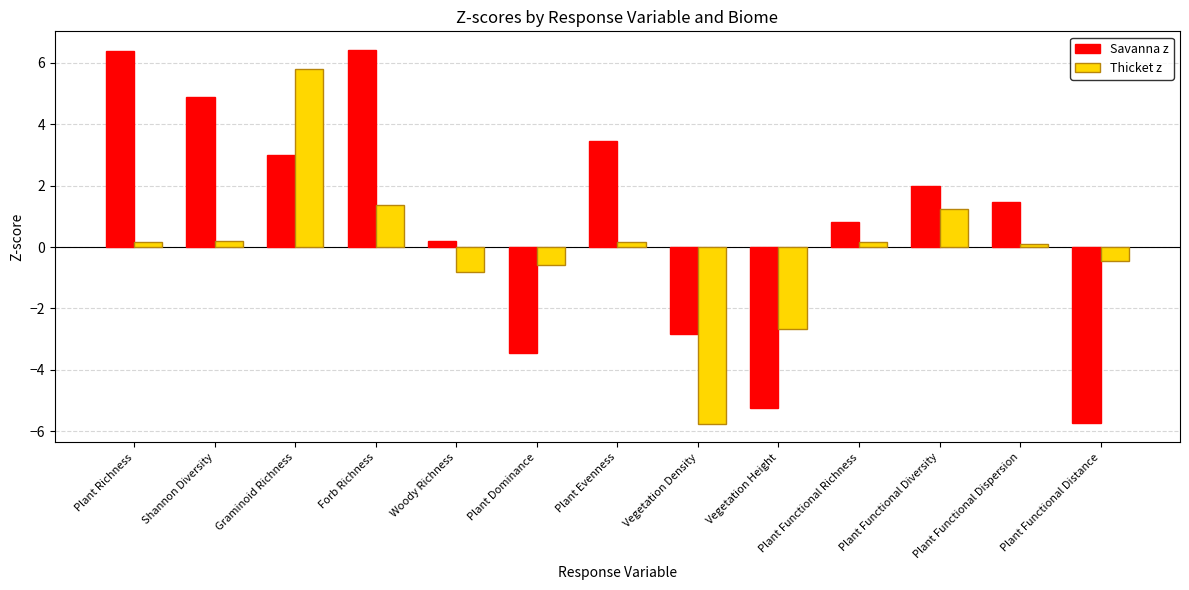

The value of Thicket z at Plant Functional Distance is -0.5. True or false?

True